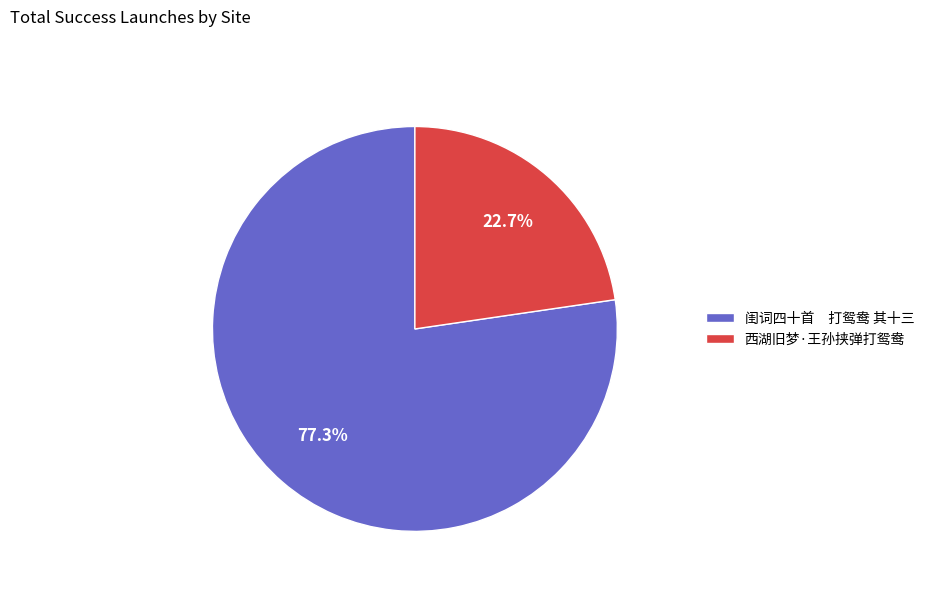

Which slice is the smallest?

西湖旧梦·王孙挟弹打鸳鸯